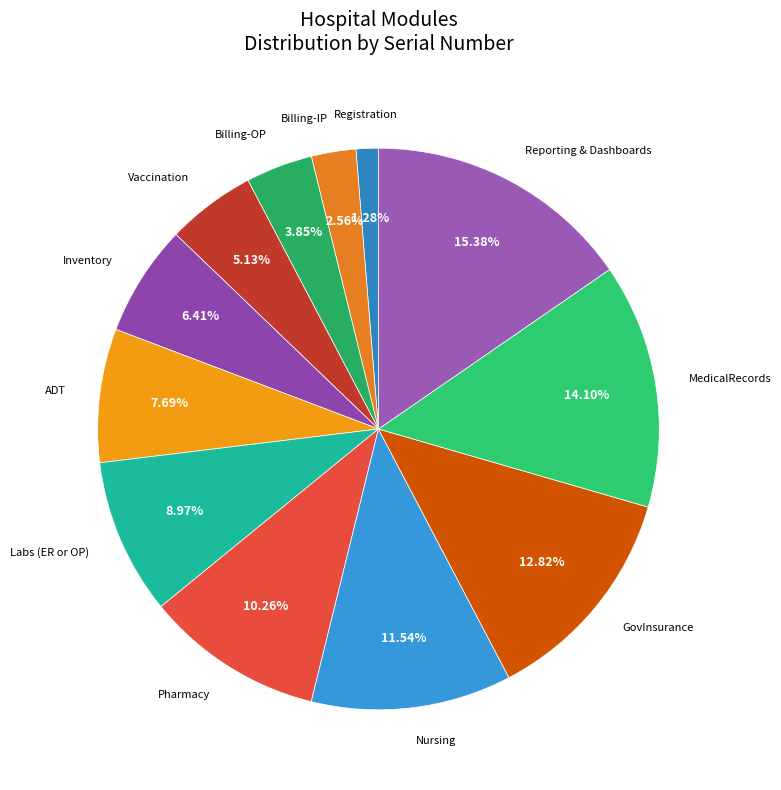

Which slice is the largest?

Reporting & Dashboards